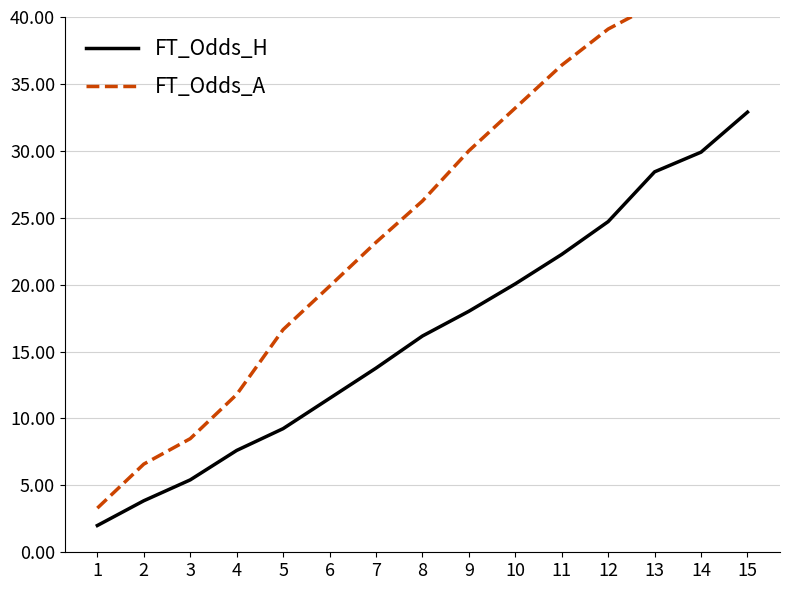

How many data points in FT_Odds_H are above 16?

8